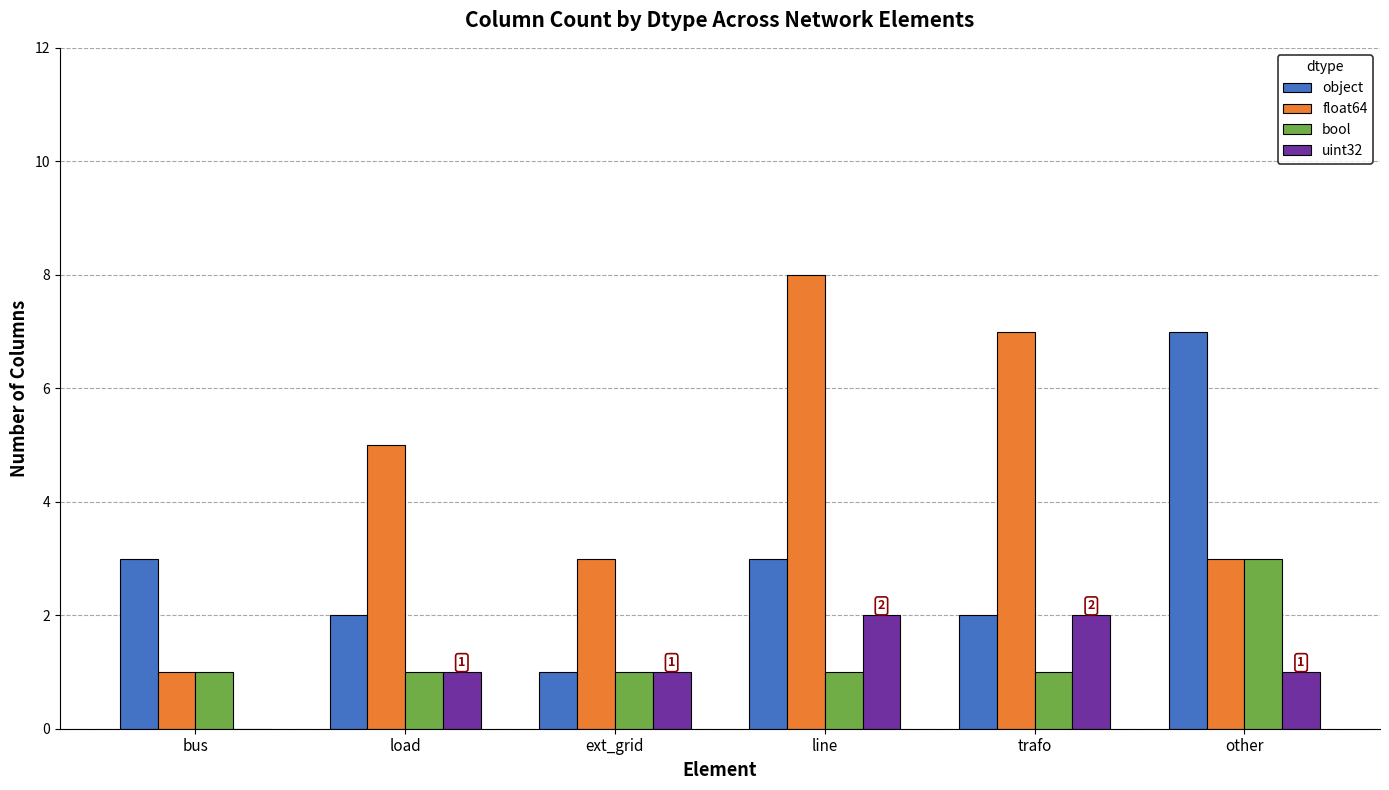

What is the average value of the uint32 series?

1